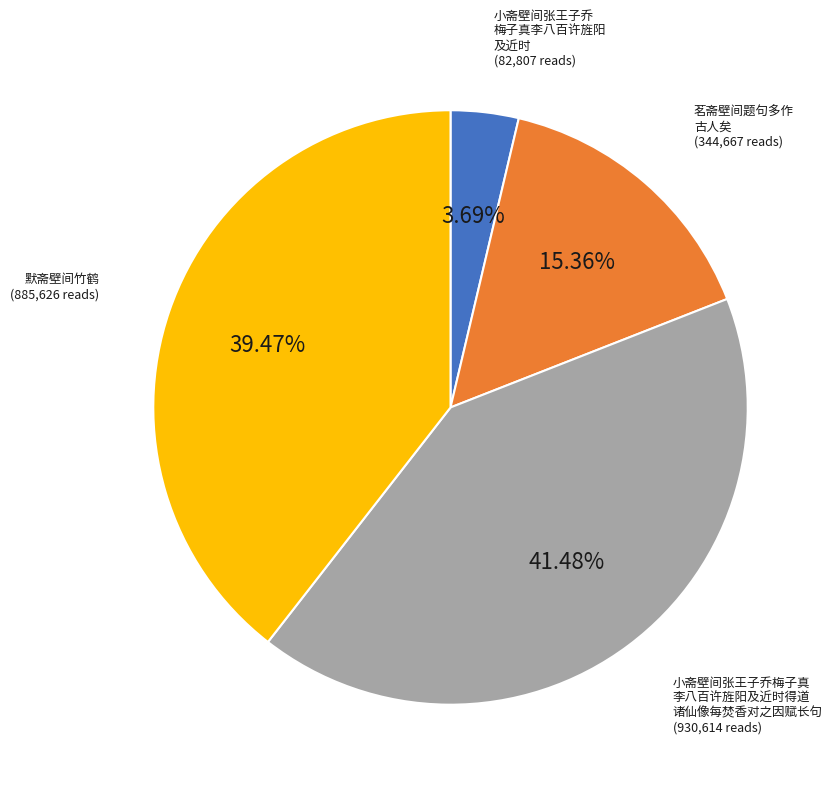

Count the number of slices in the pie.

4